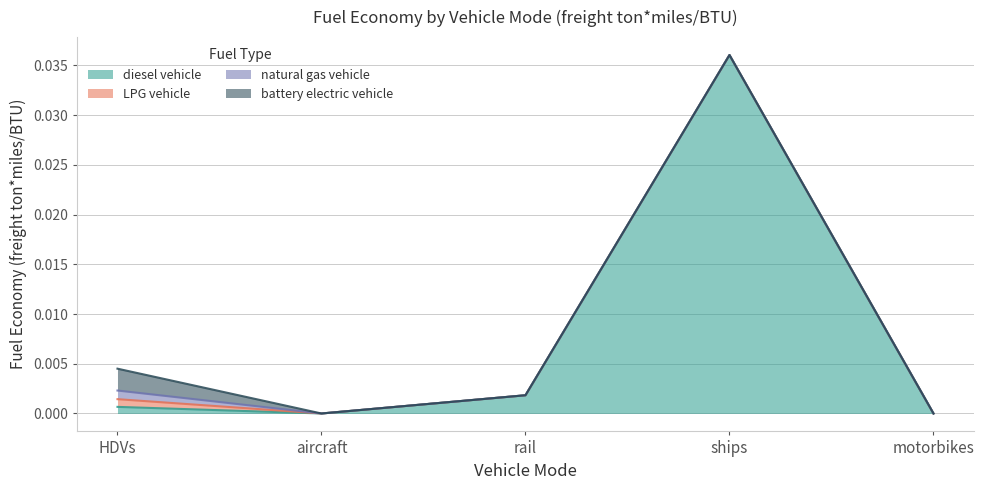

How many LPG vehicle values are between 0 and 1?

5